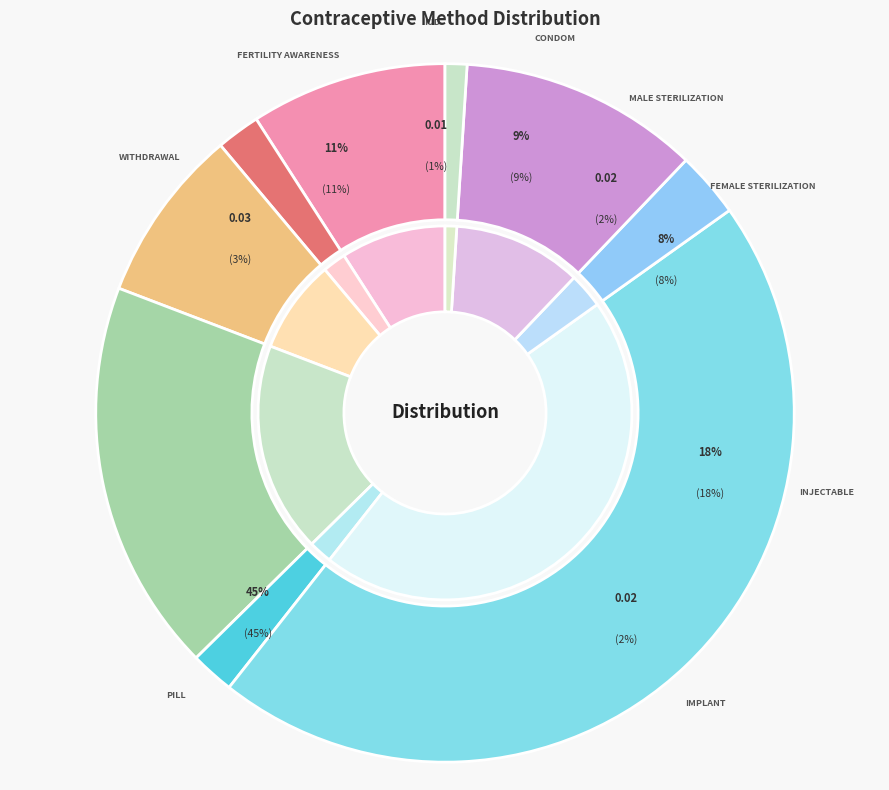

To the nearest percent, what is the combined percentage of Fertility awareness and Condom?

20%